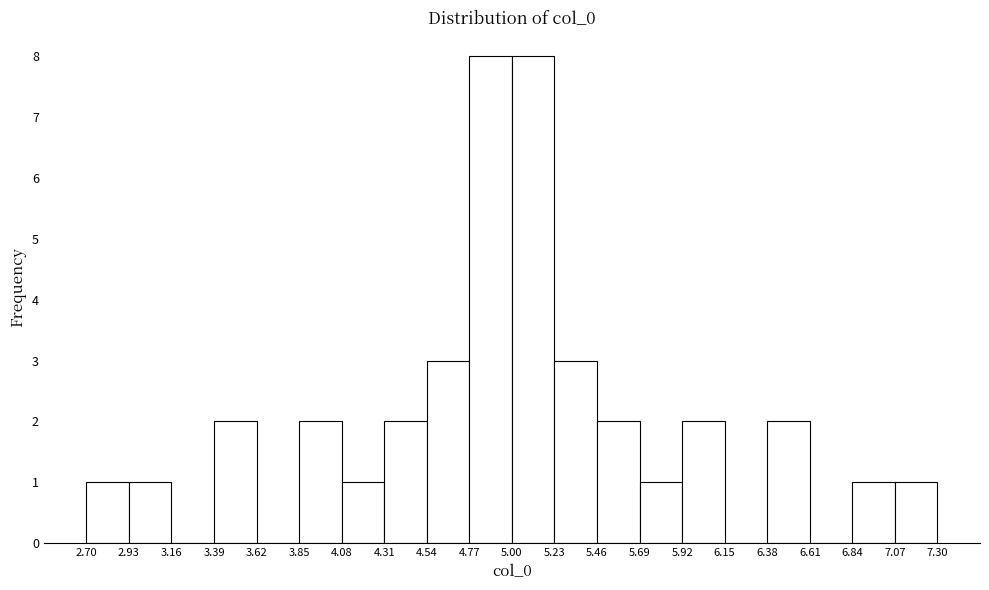

Reading left to right, transcribe this chart: for each bar, give the range it covers on the x-axis and its height. The values are not printed on the chart, so give them approximately, as read against the axis.

2.70 to 2.93: 1
2.93 to 3.16: 1
3.16 to 3.39: 0
3.39 to 3.62: 2
3.62 to 3.85: 0
3.85 to 4.08: 2
4.08 to 4.31: 1
4.31 to 4.54: 2
4.54 to 4.77: 3
4.77 to 5.00: 8
5.00 to 5.23: 8
5.23 to 5.46: 3
5.46 to 5.69: 2
5.69 to 5.92: 1
5.92 to 6.15: 2
6.15 to 6.38: 0
6.38 to 6.61: 2
6.61 to 6.84: 0
6.84 to 7.07: 1
7.07 to 7.30: 1